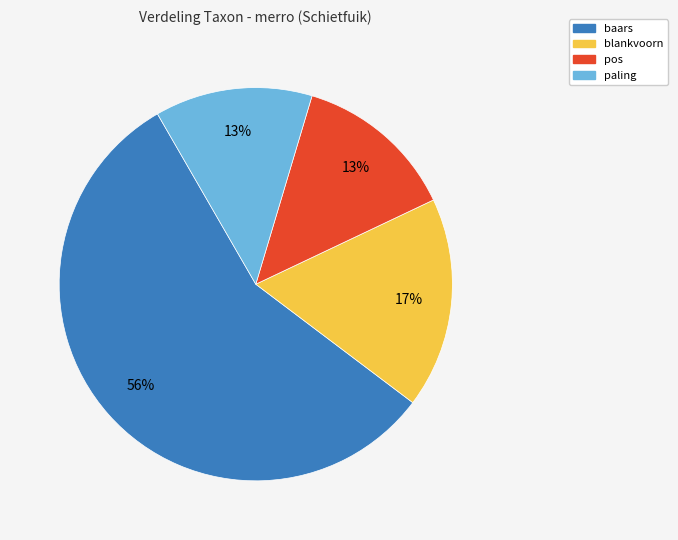

Between blankvoorn and paling, which is larger?

blankvoorn